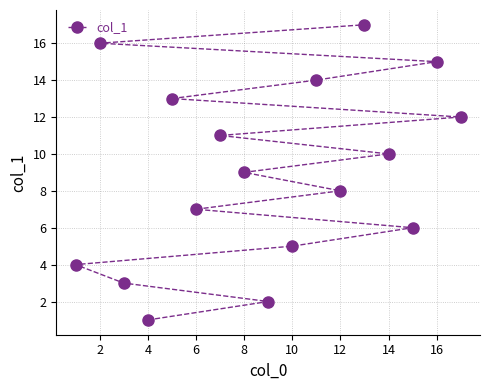

True or false: the data shows 13 at 14.

False